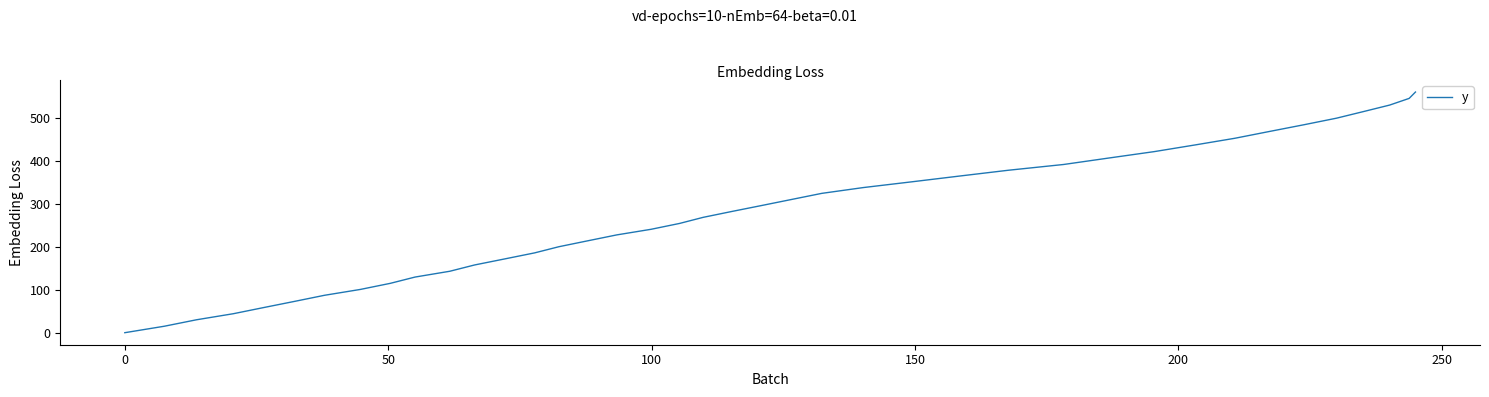

What is the difference between the maximum and minimum values?

559.3